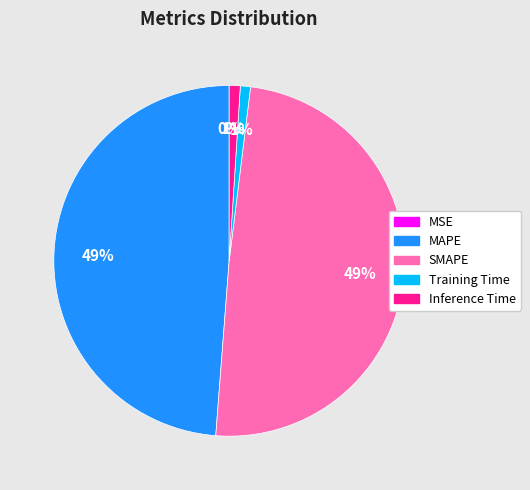

True or false: Training Time accounts for 12% of the total.

False